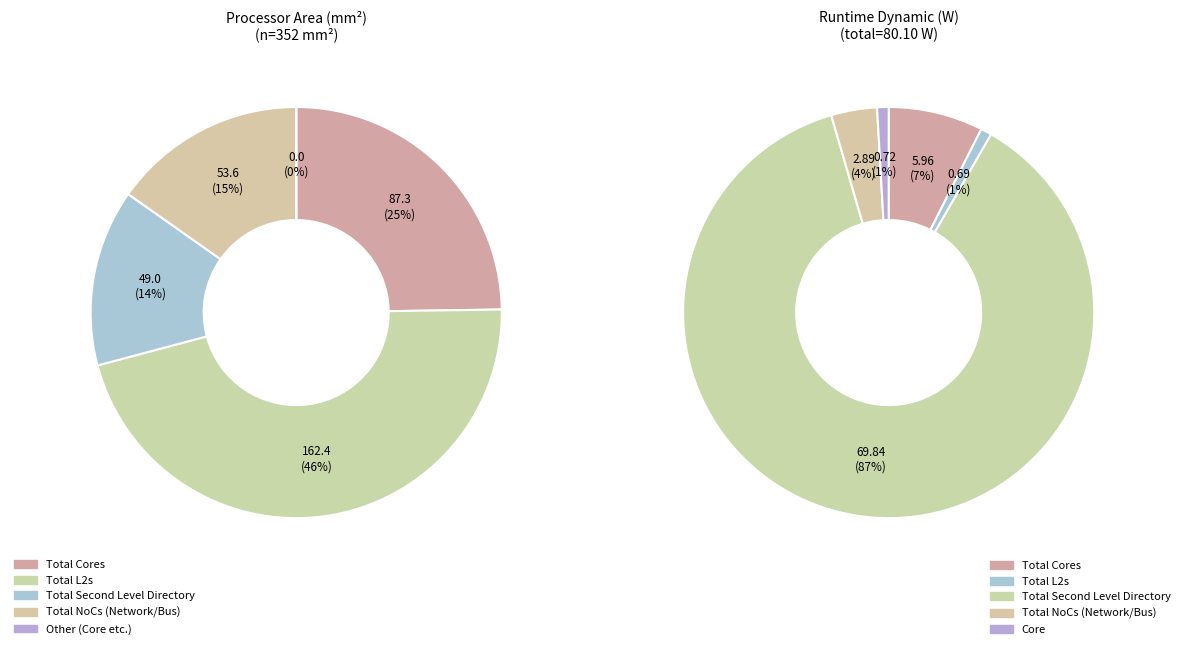

What is the largest slice in the pie chart?

Total L2s